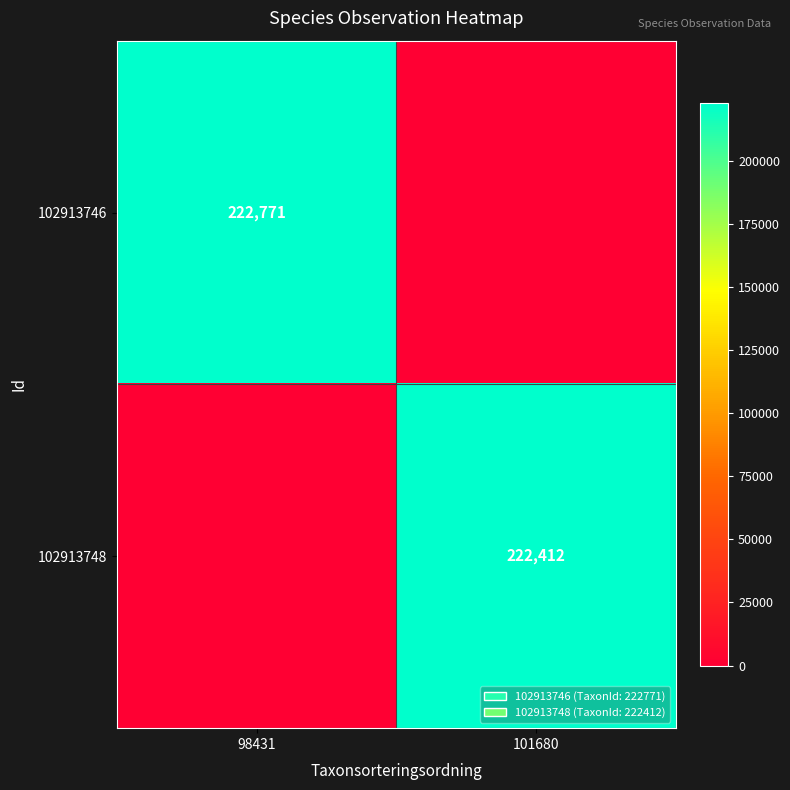

Is it true that 102913746 equals 365199 at 98431?

False